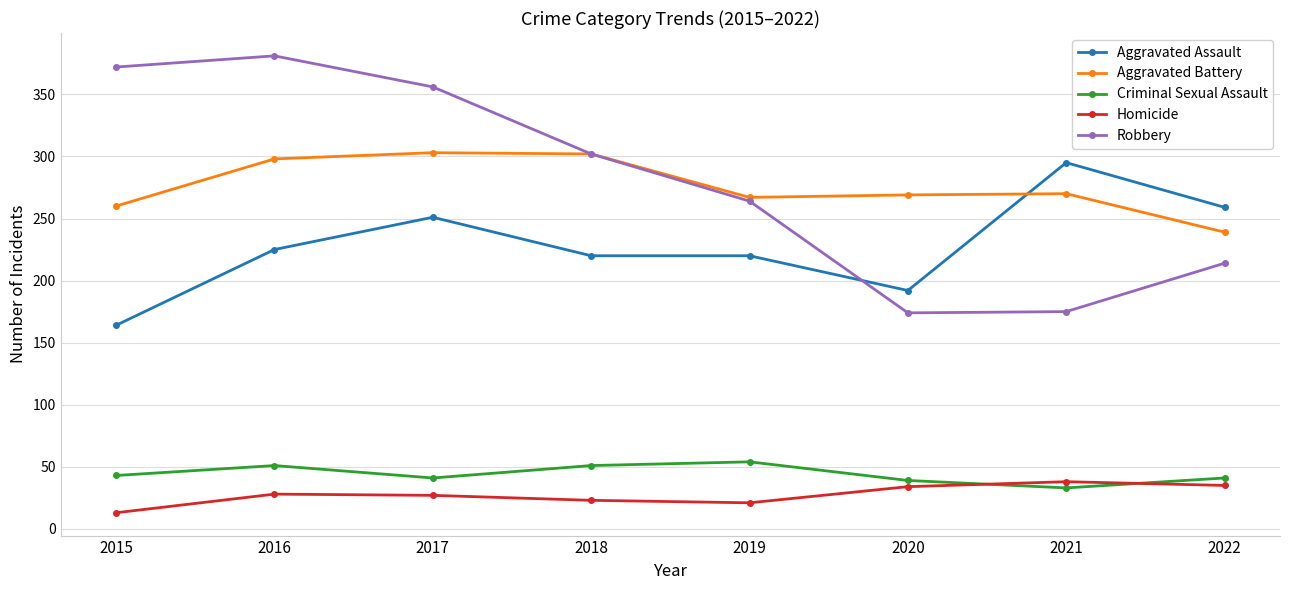

What is the total value across all series at 2017?

978